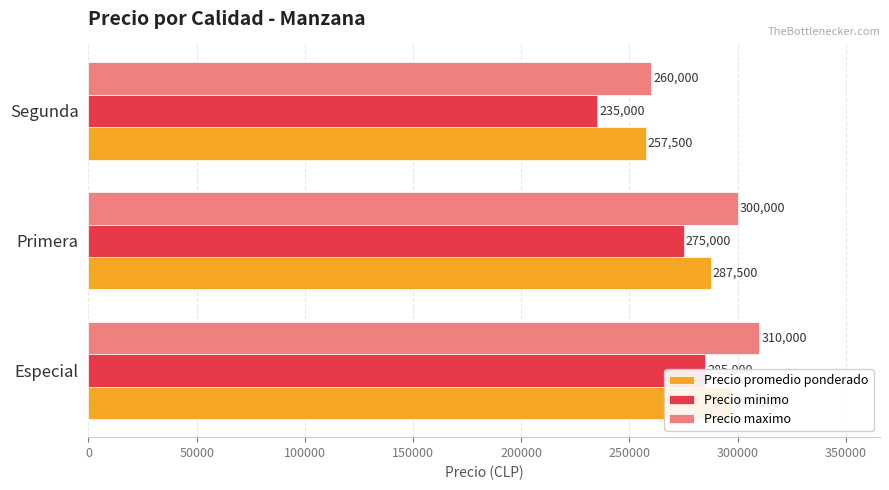

At Segunda, list the series in order from smallest to largest.

Precio minimo, Precio promedio ponderado, Precio maximo